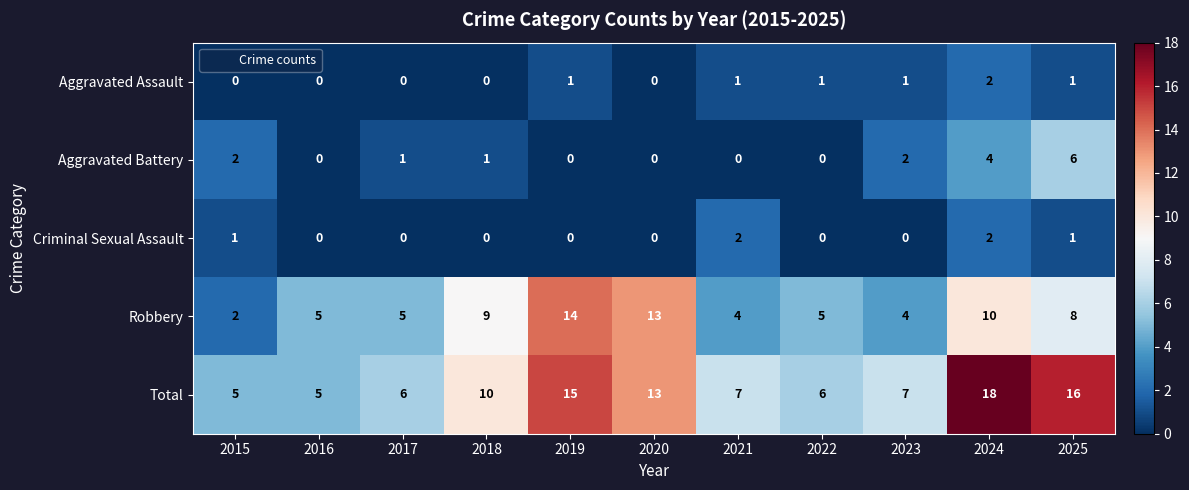

Rank the series at 2021 from lowest to highest value.

Aggravated Battery, Aggravated Assault, Criminal Sexual Assault, Robbery, Total